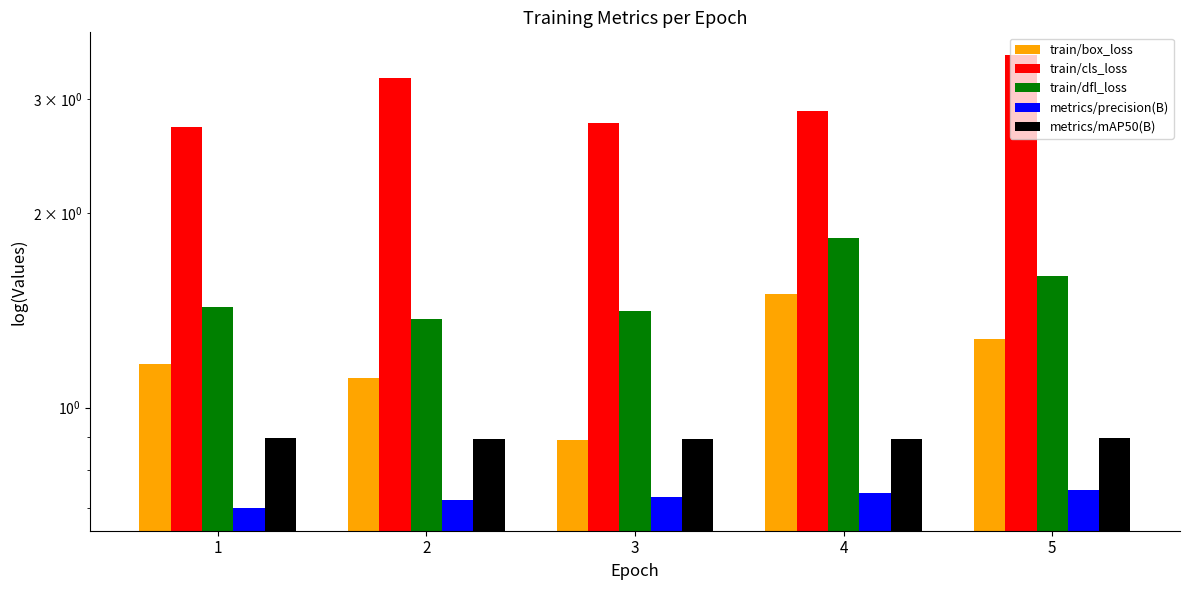

Reading left to right, extract all data points from this chart.

train/box_loss: 1.2	1.1	0.9	1.5	1.3
train/cls_loss: 2.7	3.2	2.8	2.9	3.5
train/dfl_loss: 1.4	1.4	1.4	1.8	1.6
metrics/precision(B): 0.7	0.7	0.7	0.7	0.7
metrics/mAP50(B): 0.9	0.9	0.9	0.9	0.9